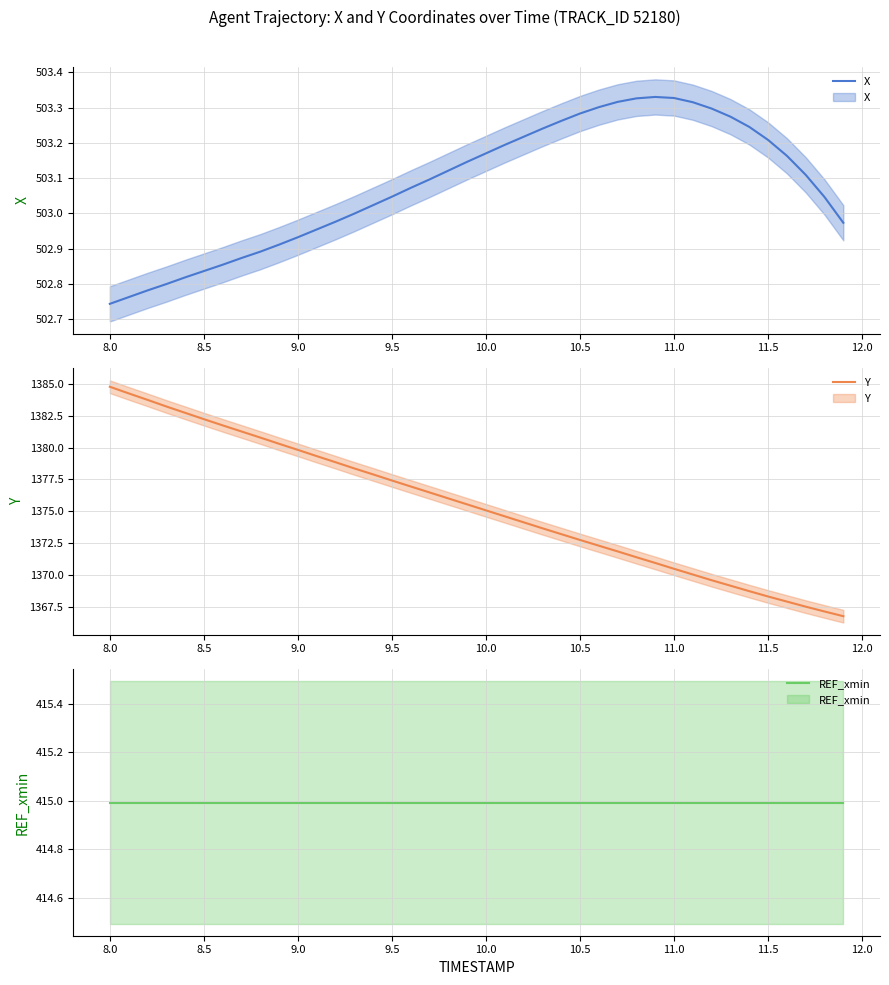

Count the number of categories in the chart.

40